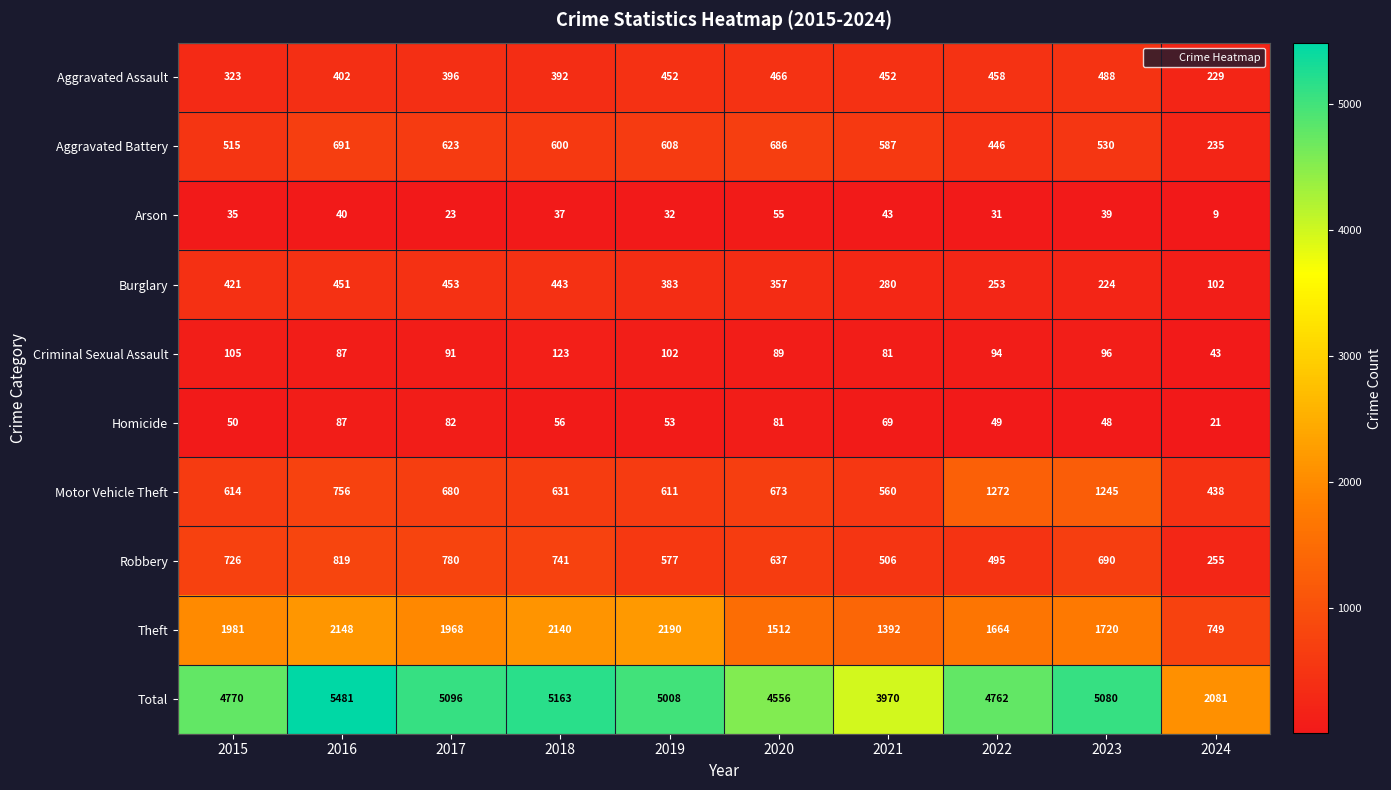

Which category has the highest value across all series?

2016